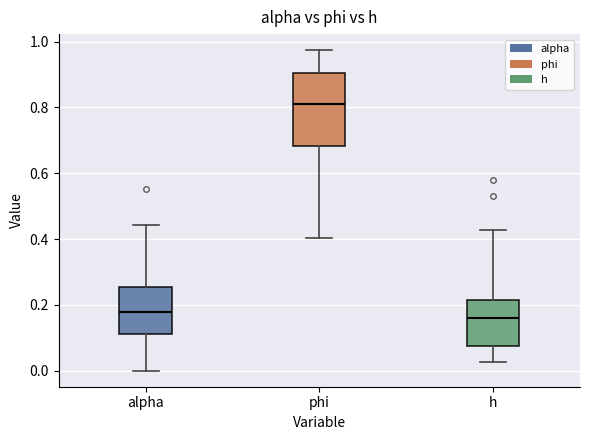

Where is the lower edge of the box for alpha on the y-axis? The values are not printed on the chart, so give them approximately, as read against the axis.

0.12